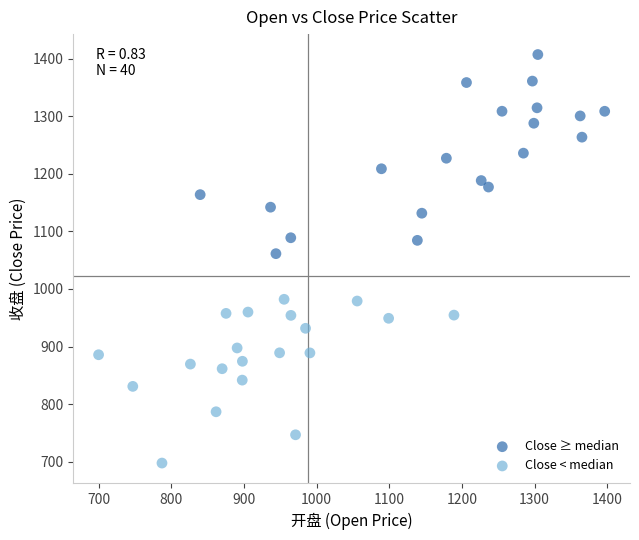

Which series contains the highest Y value?

Close ≥ median